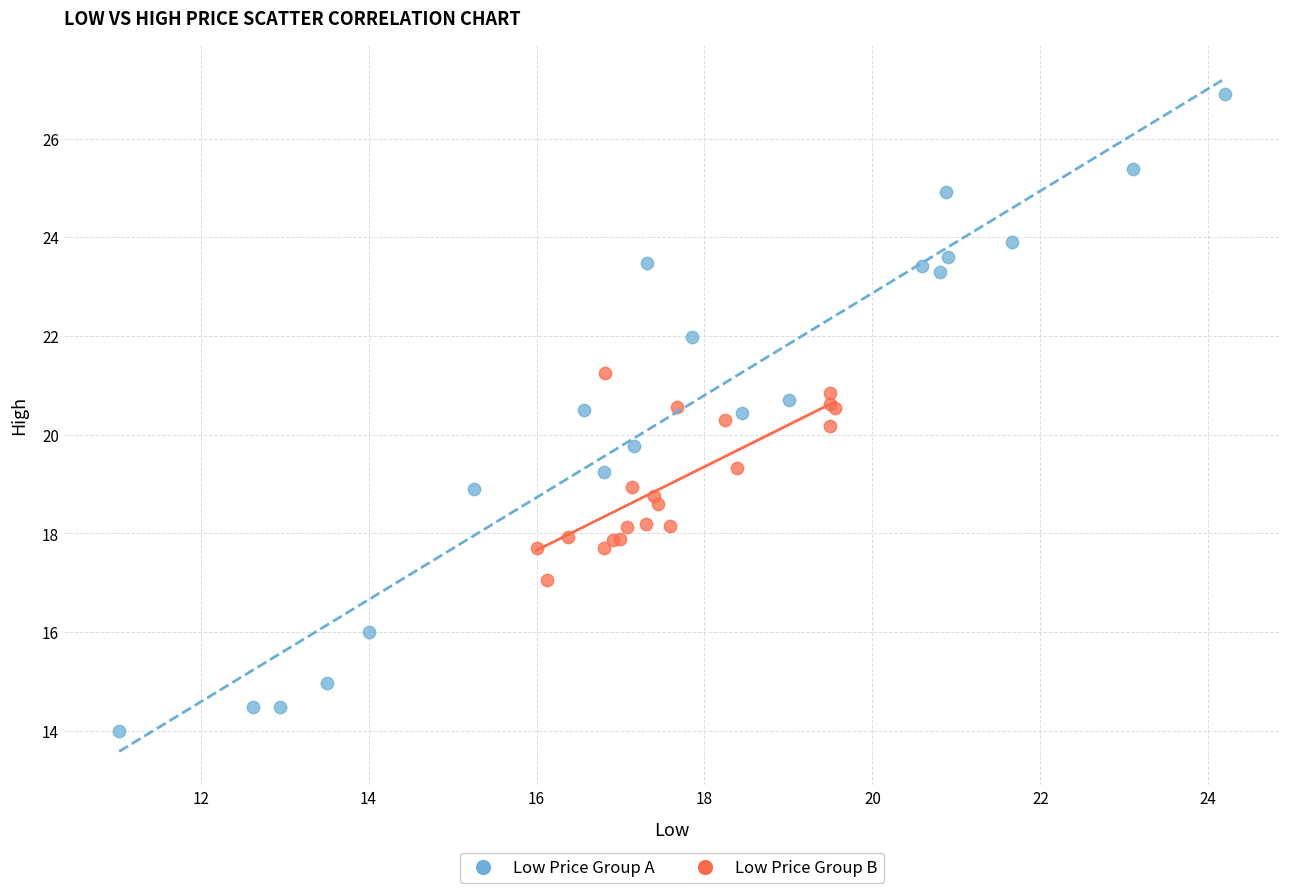

What are all the series names shown in the legend?

Low Price Group A, Low Price Group B